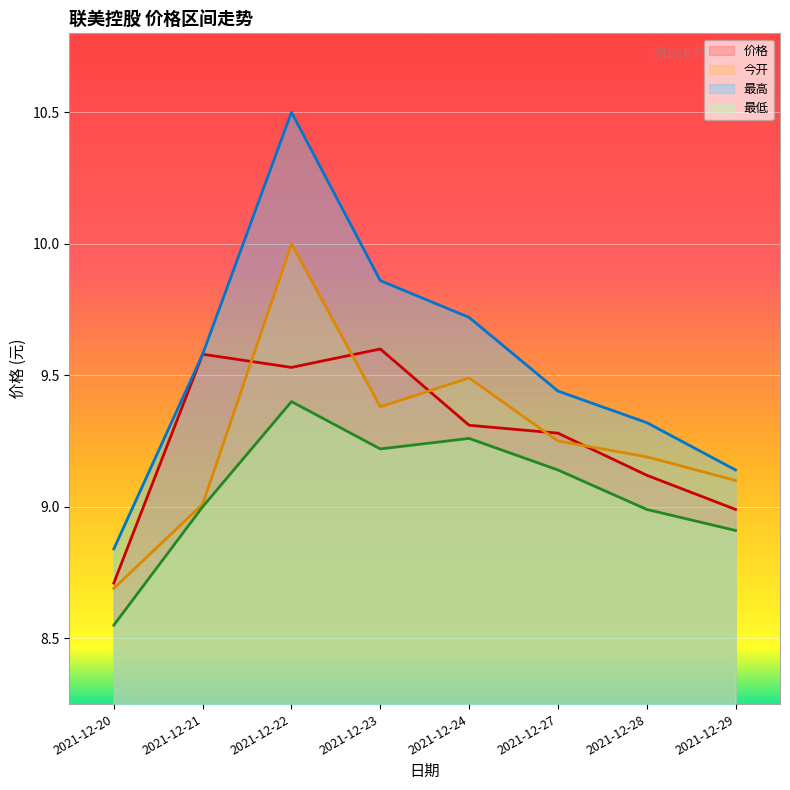

Reading left to right, extract all data points from this chart.

价格: 2021-12-20=8.7	2021-12-21=9.6	2021-12-22=9.5	2021-12-23=9.6	2021-12-24=9.3	2021-12-27=9.3	2021-12-28=9.1	2021-12-29=9.0
今开: 2021-12-20=8.7	2021-12-21=9.0	2021-12-22=10.0	2021-12-23=9.4	2021-12-24=9.5	2021-12-27=9.2	2021-12-28=9.2	2021-12-29=9.1
最高: 2021-12-20=8.8	2021-12-21=9.6	2021-12-22=10.5	2021-12-23=9.9	2021-12-24=9.7	2021-12-27=9.4	2021-12-28=9.3	2021-12-29=9.1
最低: 2021-12-20=8.6	2021-12-21=9.0	2021-12-22=9.4	2021-12-23=9.2	2021-12-24=9.3	2021-12-27=9.1	2021-12-28=9.0	2021-12-29=8.9